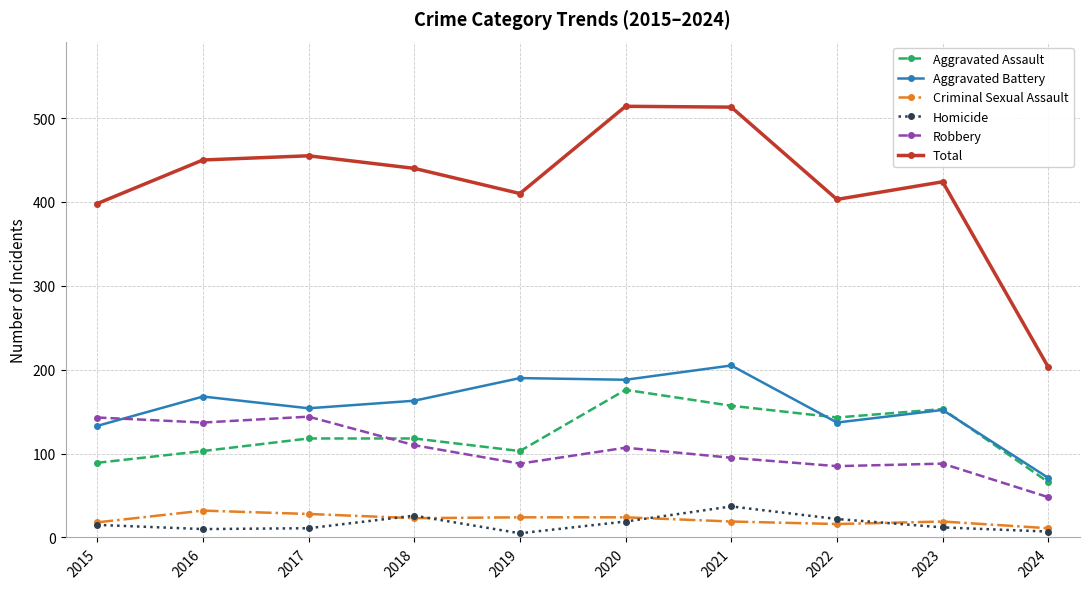

How many data points in Aggravated Battery are less than 163?

5